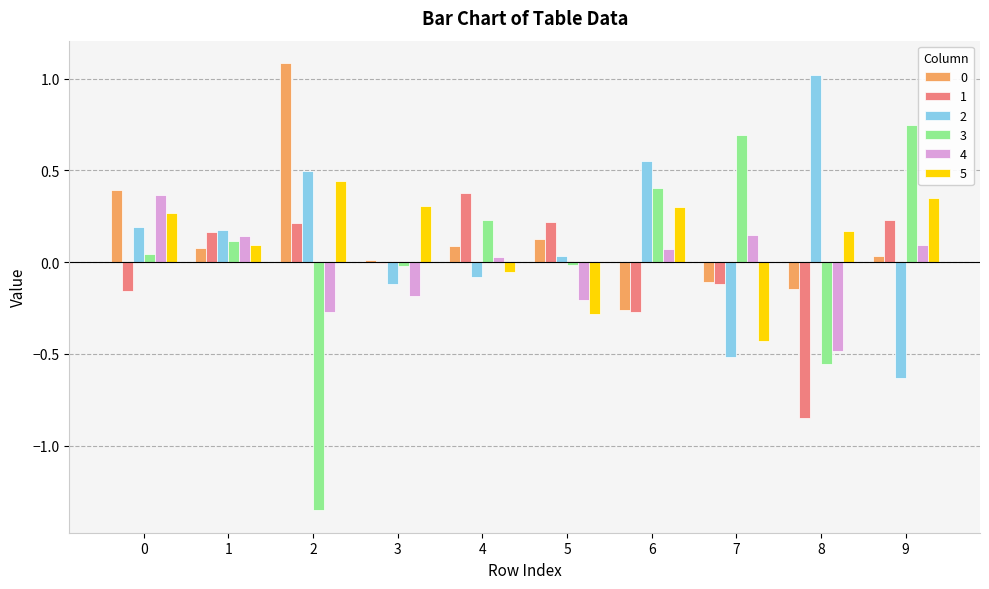

The value of 5 at 0 is 0.3. True or false?

True